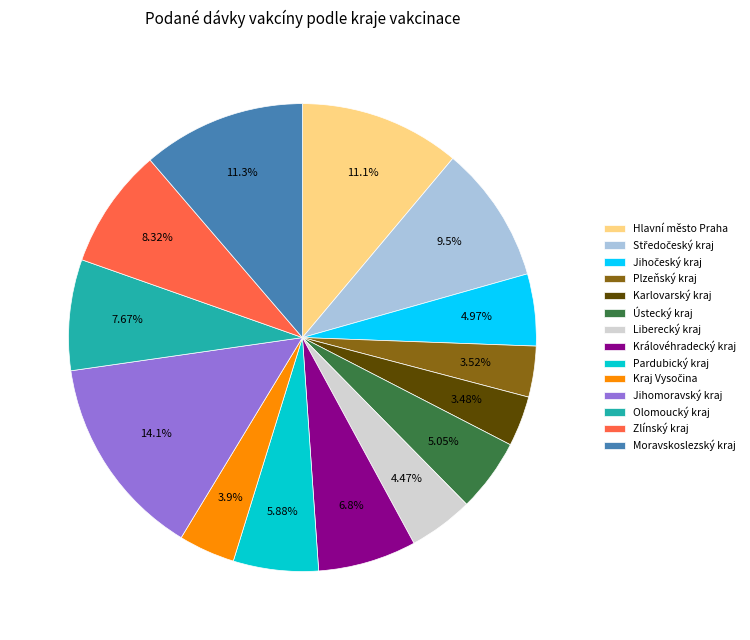

Which category has the biggest portion of the pie?

Jihomoravský kraj